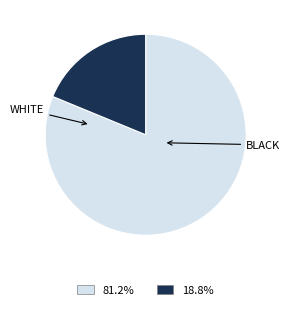

Is there a majority slice in this chart?

Yes